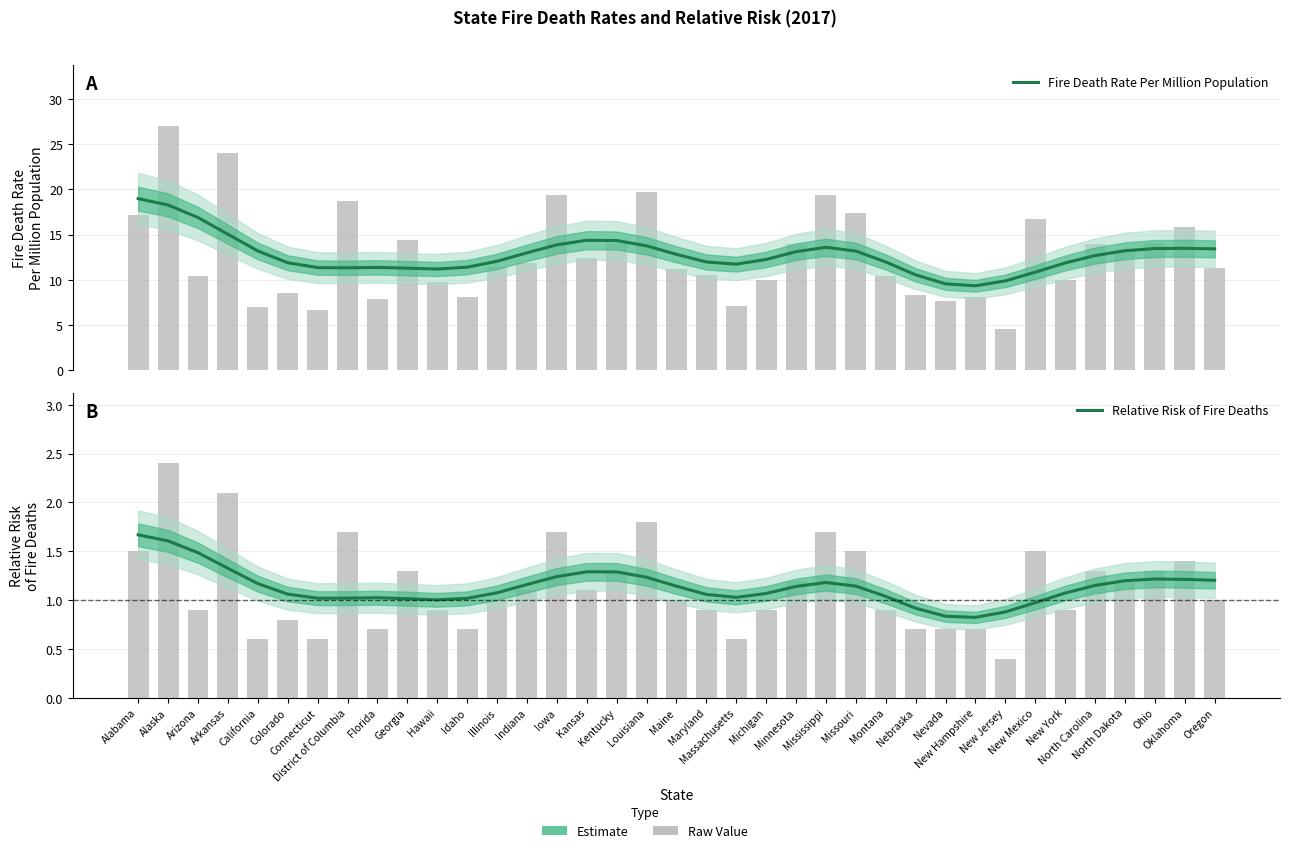

What value does the Fire Death Rate Per Million Population series have at Kansas?

14.4